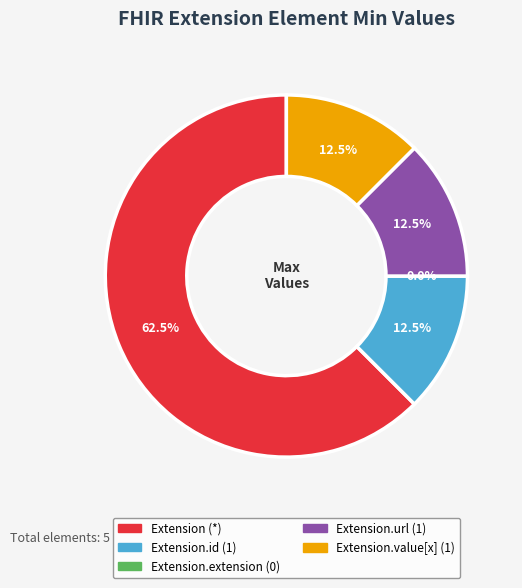

Count the number of slices in the pie.

5